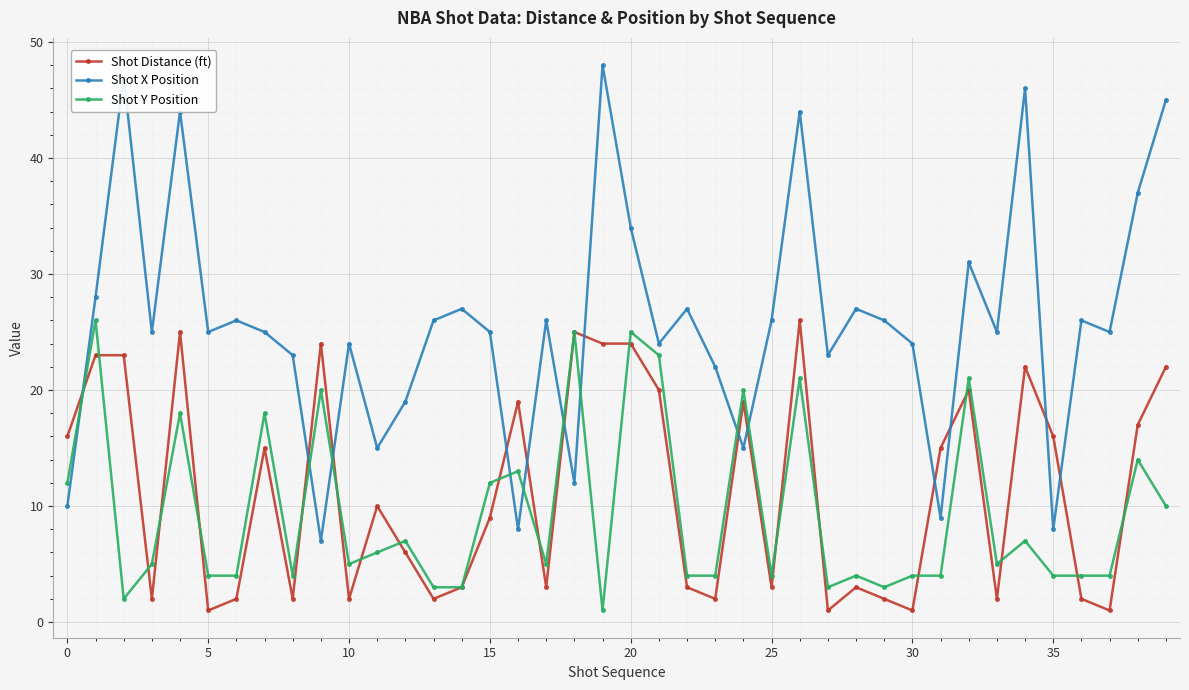

What is the lowest value of the Shot X Position series?

7